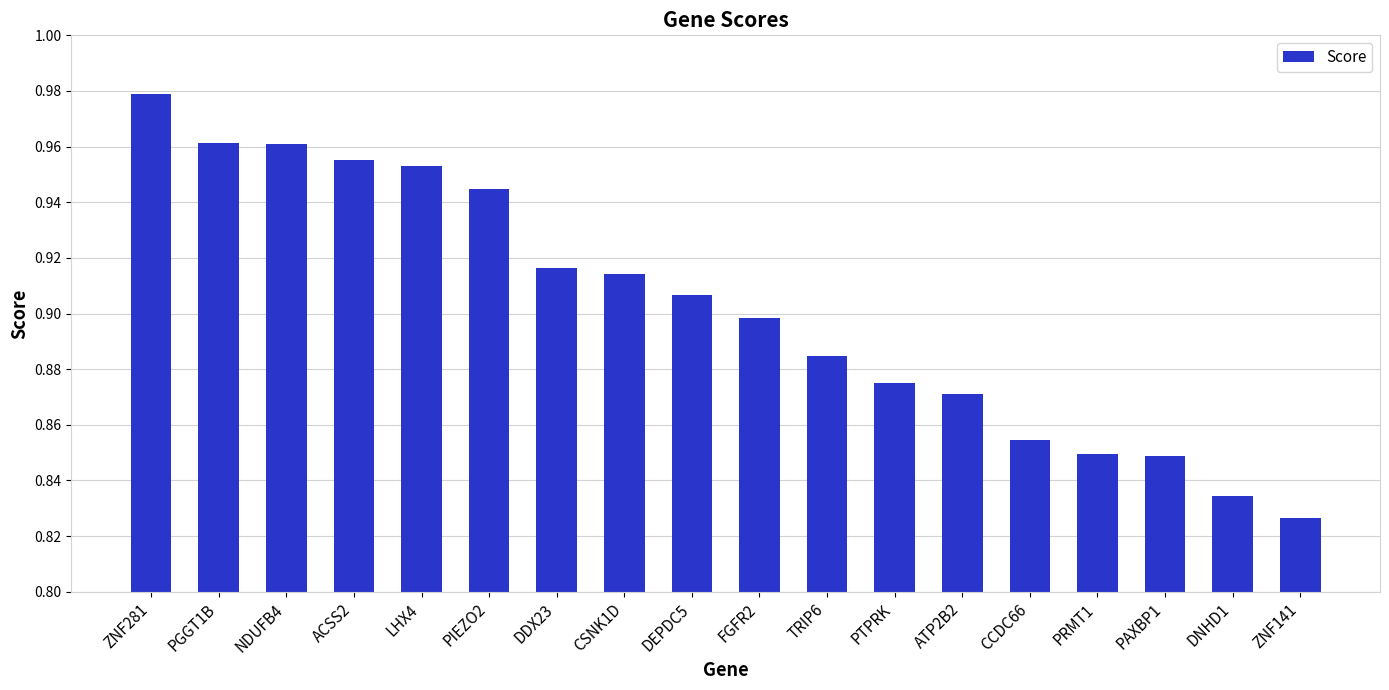

Which label corresponds to the smallest value in the chart?

ZNF141